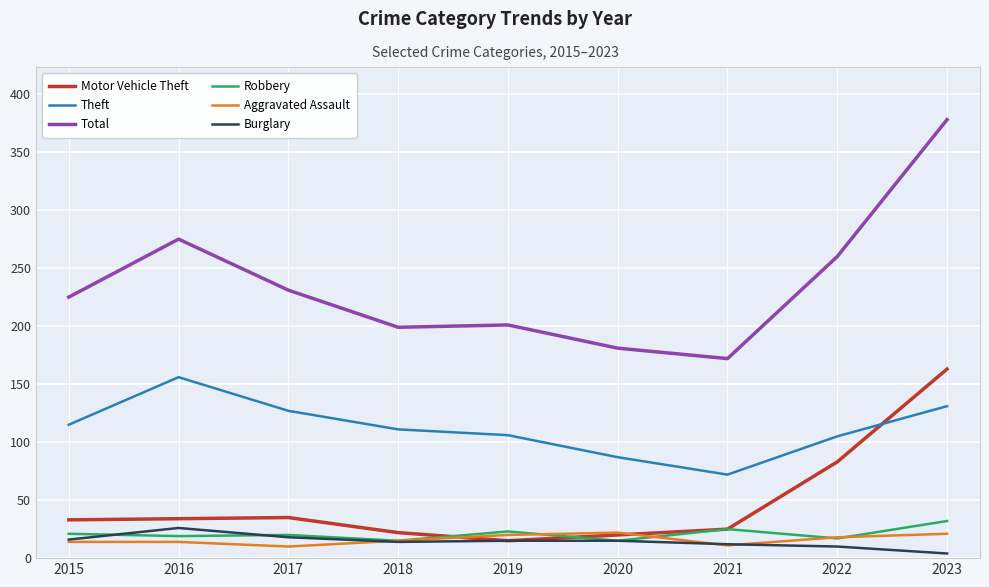

True or false: Total and Burglary intersect in this chart.

False